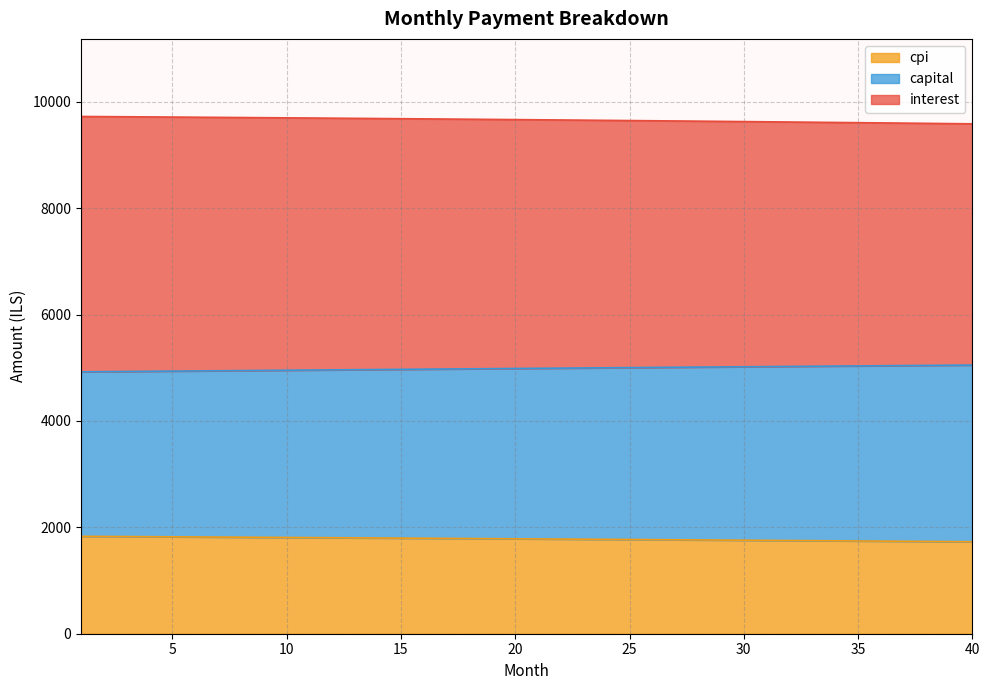

What is the highest value of the cpi series?

1831.0